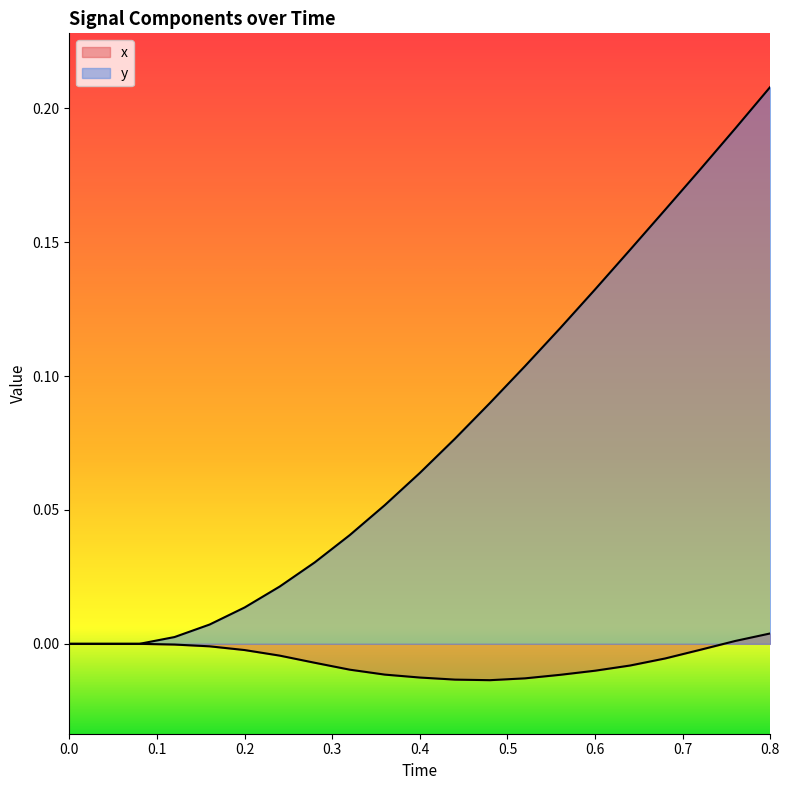

At how many categories does at least one series exceed 0?

18